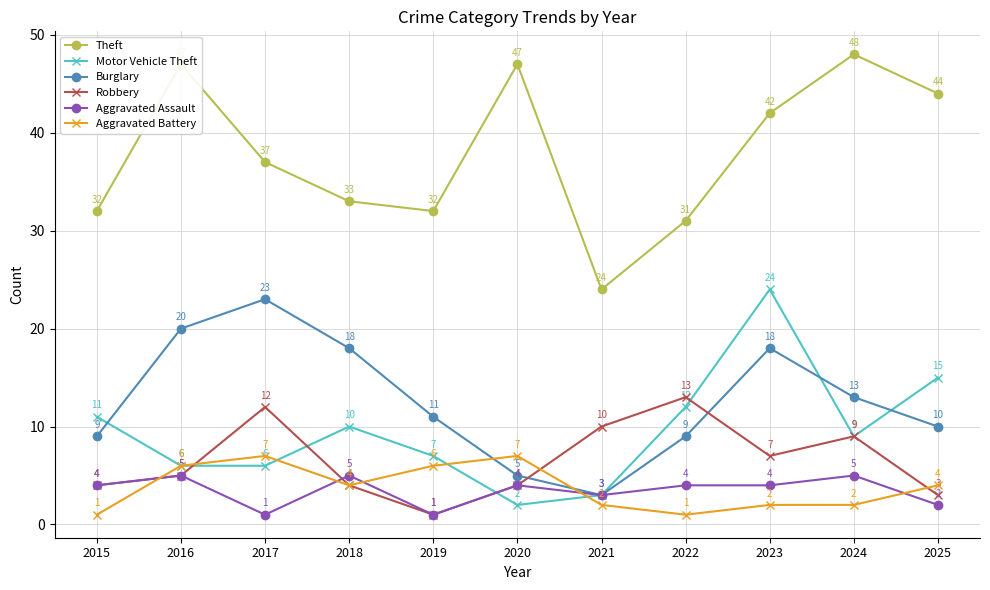

What is the spread (max minus min) of values at 2019?

31